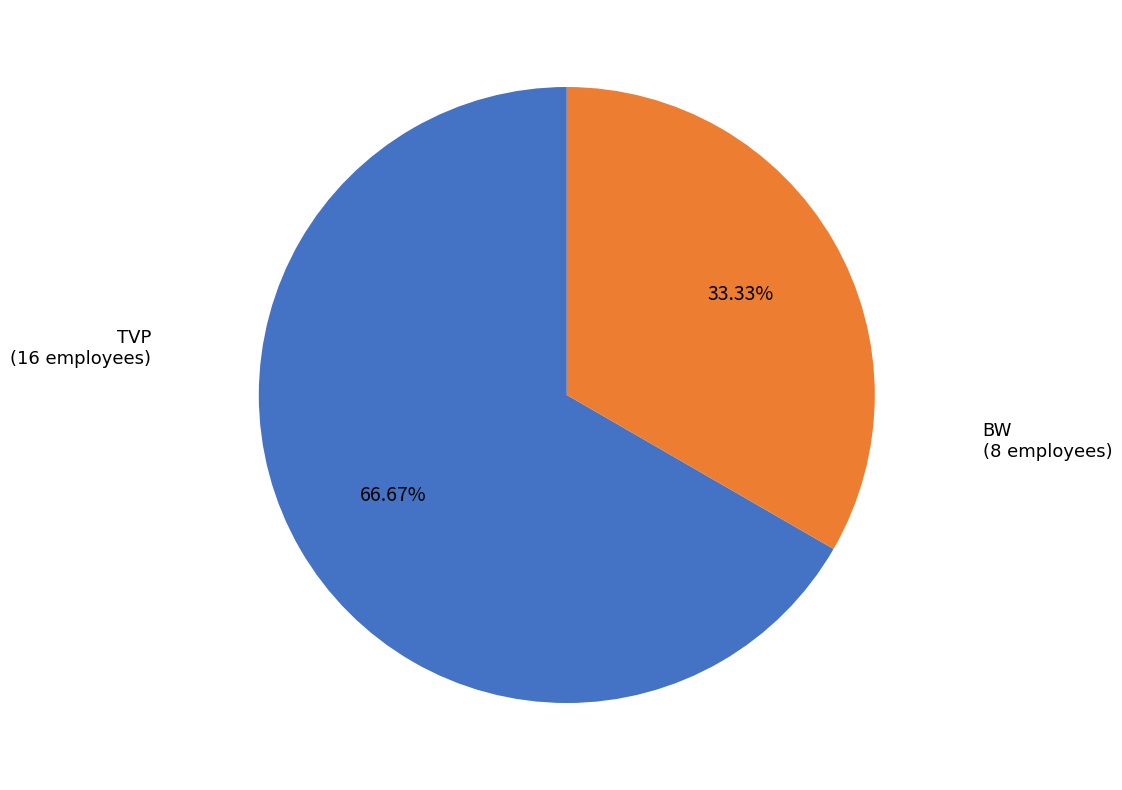

Is there a majority slice in this chart?

Yes